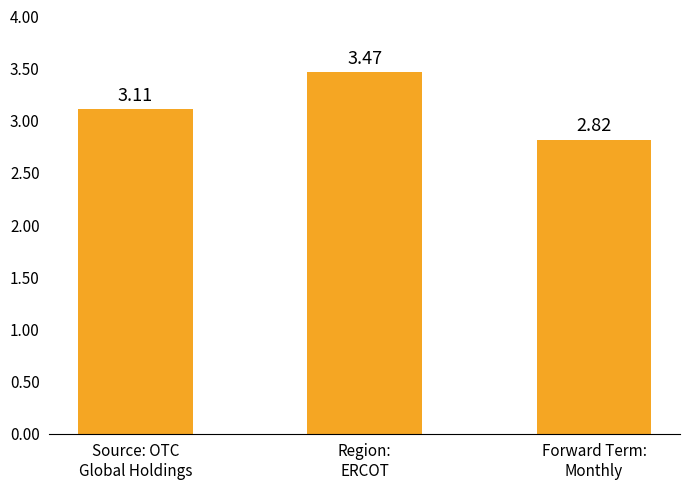

Rank the categories by value from highest to lowest.

Region:
ERCOT, Source: OTC
Global Holdings, Forward Term:
Monthly